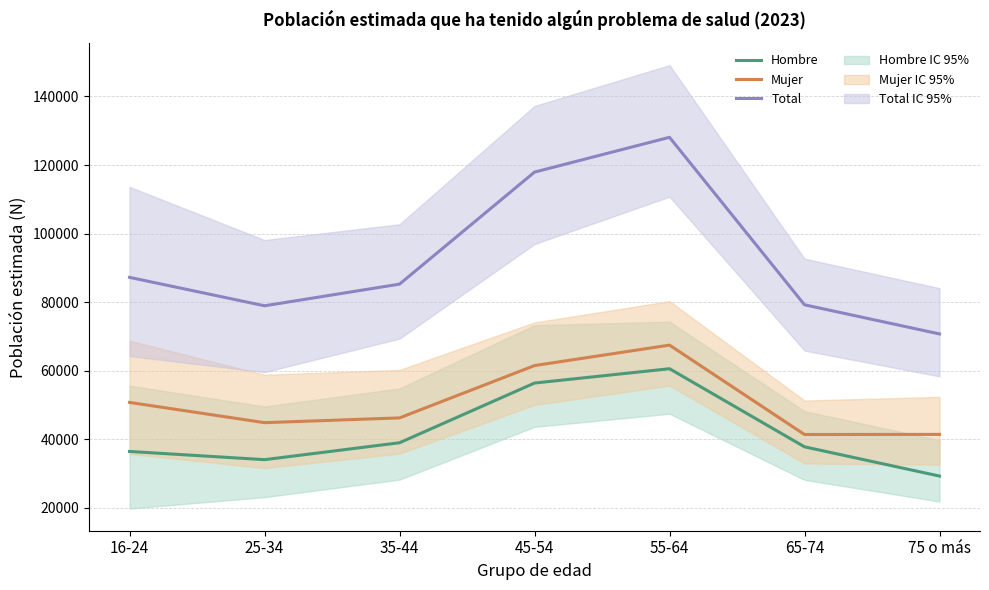

Which series has the largest range (max minus min)?

Total